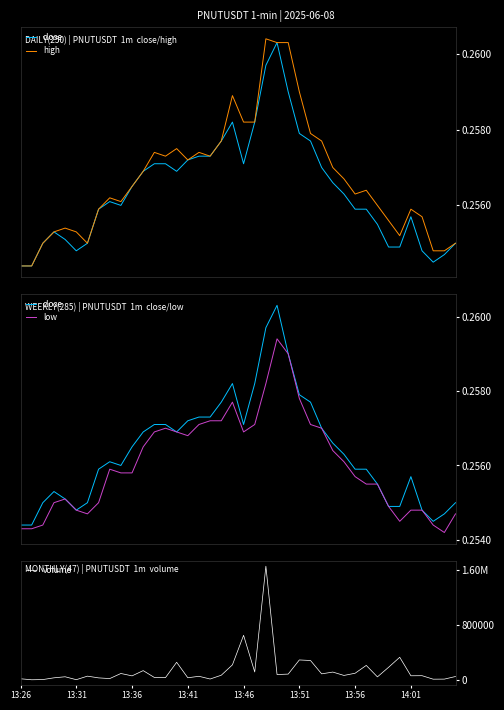

At how many categories does at least one series exceed 1628963?

1